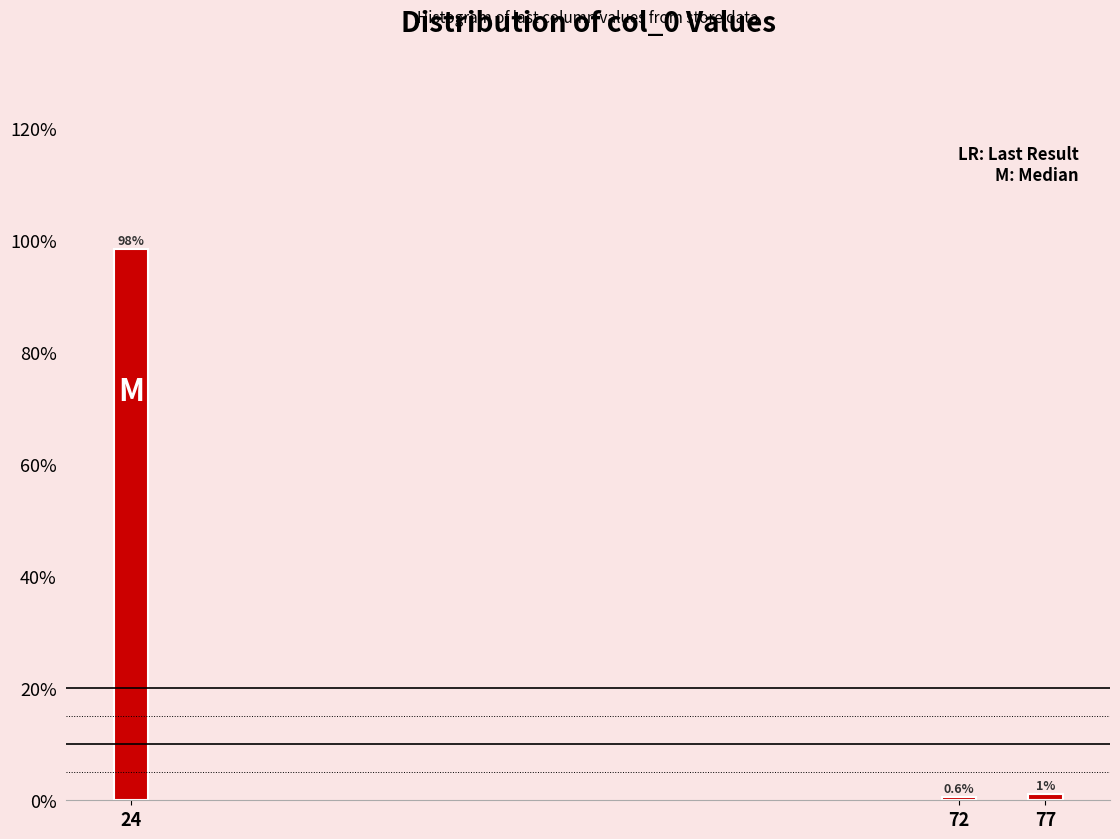

Reading right to left, transcribe all the data shown in this chart.

1.1	0.6	98.3